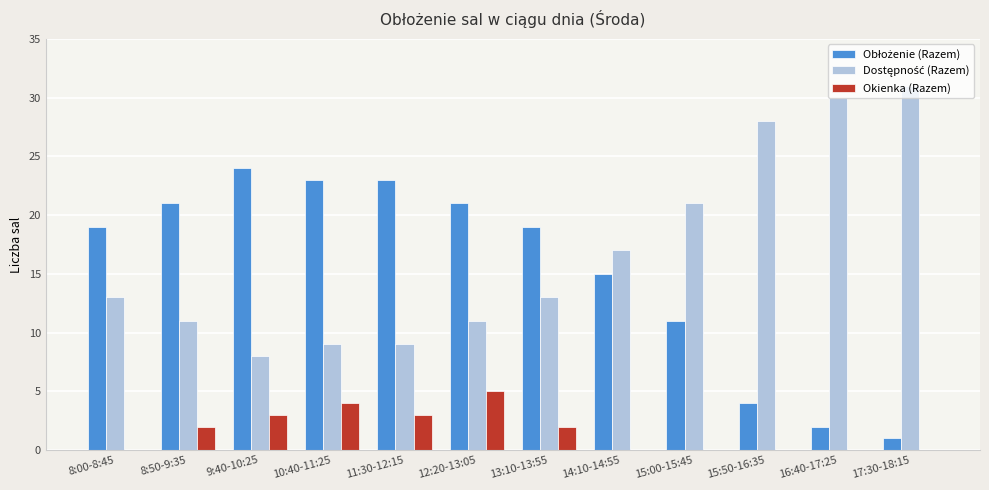

What is the sum of all Okienka (Razem) values?

19